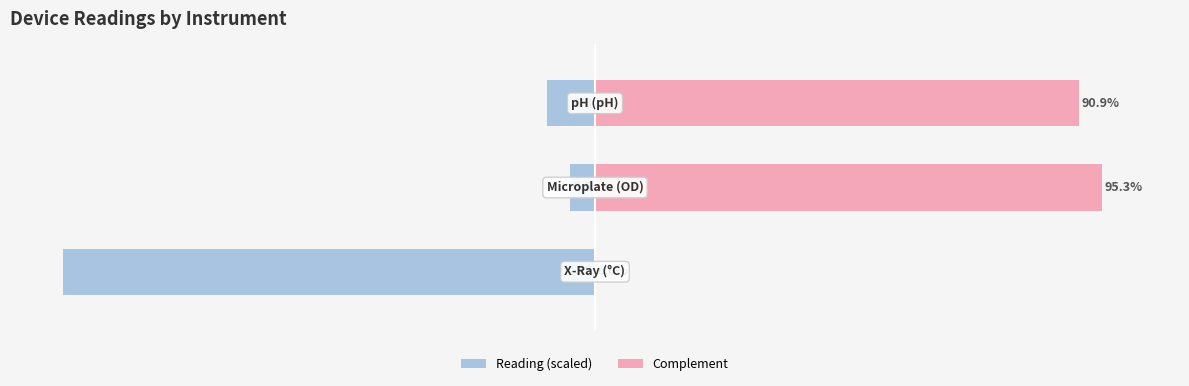

At how many categories does at least one series exceed -89?

3